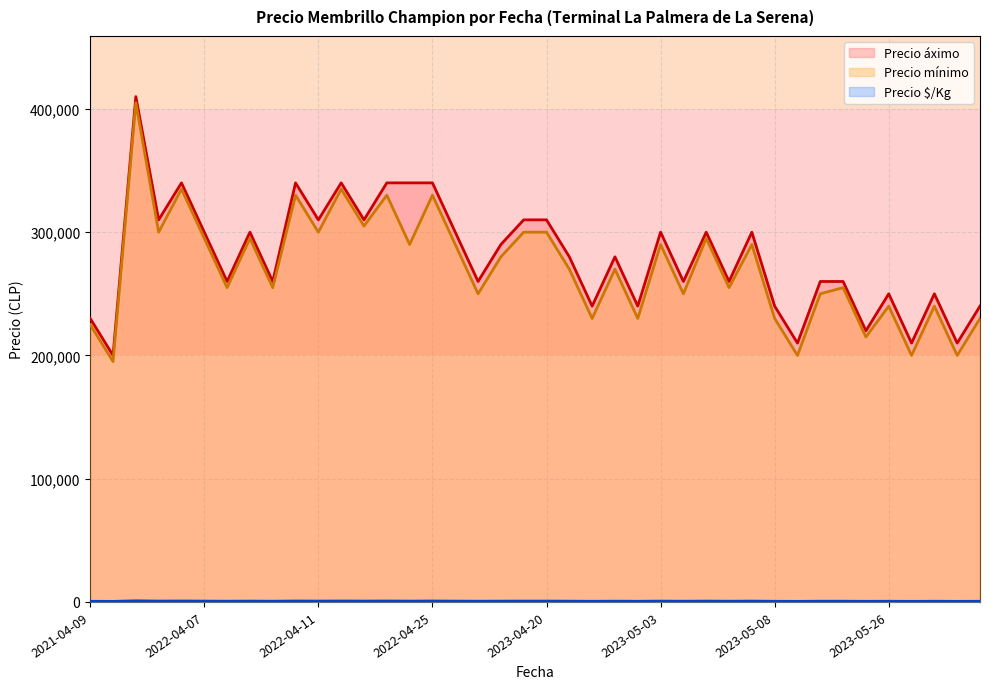

What is the difference between the maximum and minimum values in the Precio áximo series?

210000